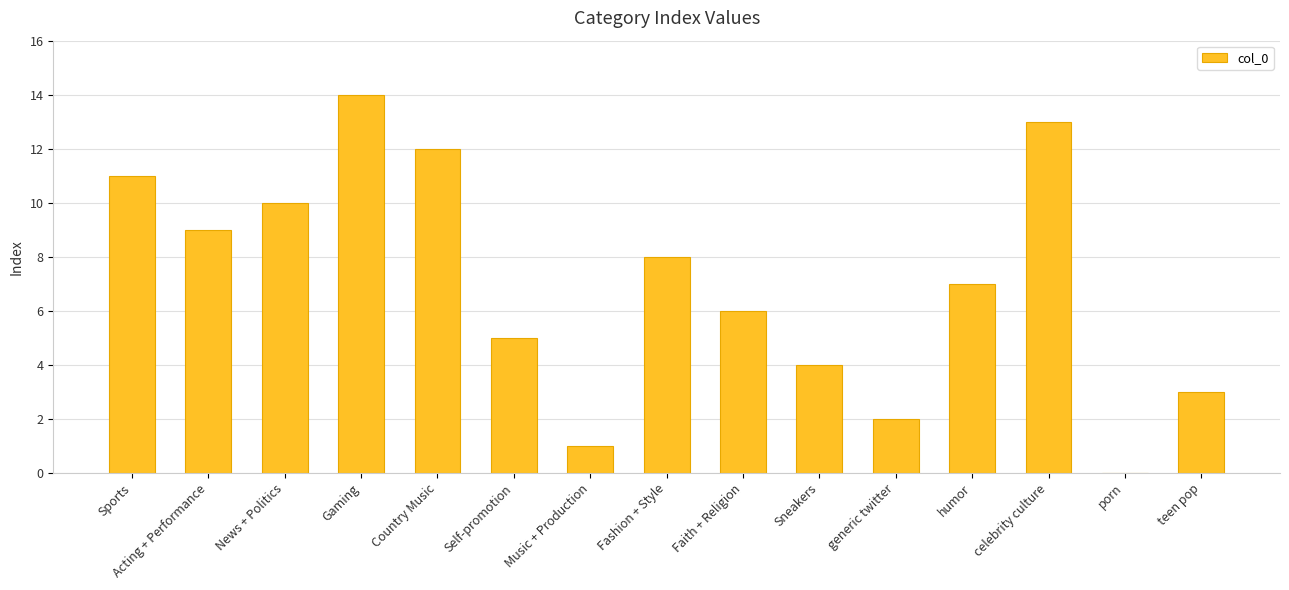

What is the maximum value shown in the chart?

14